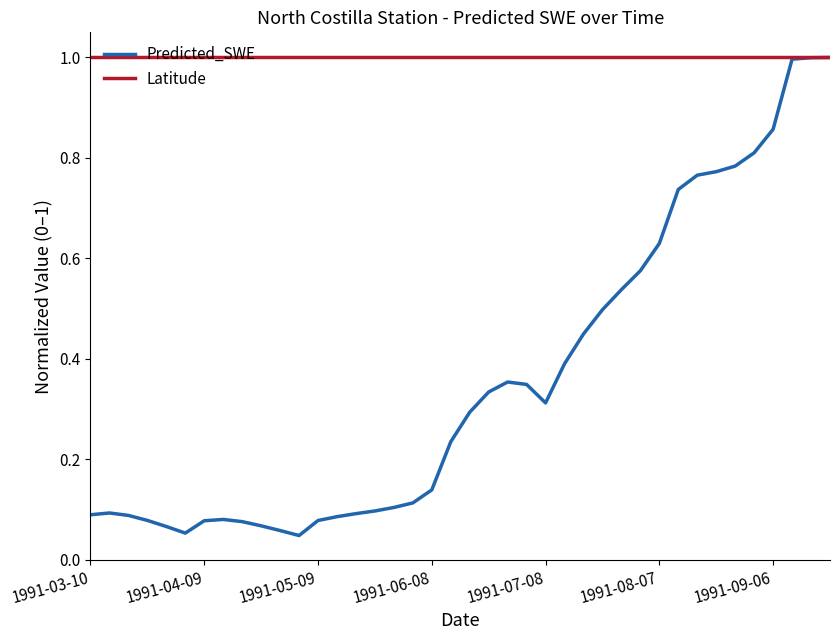

Which series has the largest range (max minus min)?

Predicted_SWE